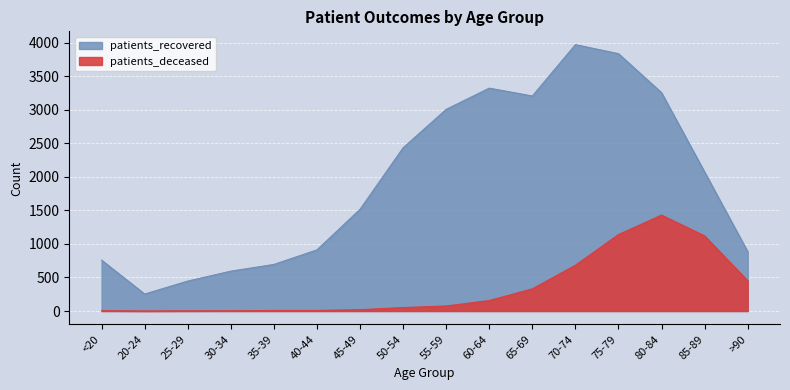

What position from the right is 50-54?

9